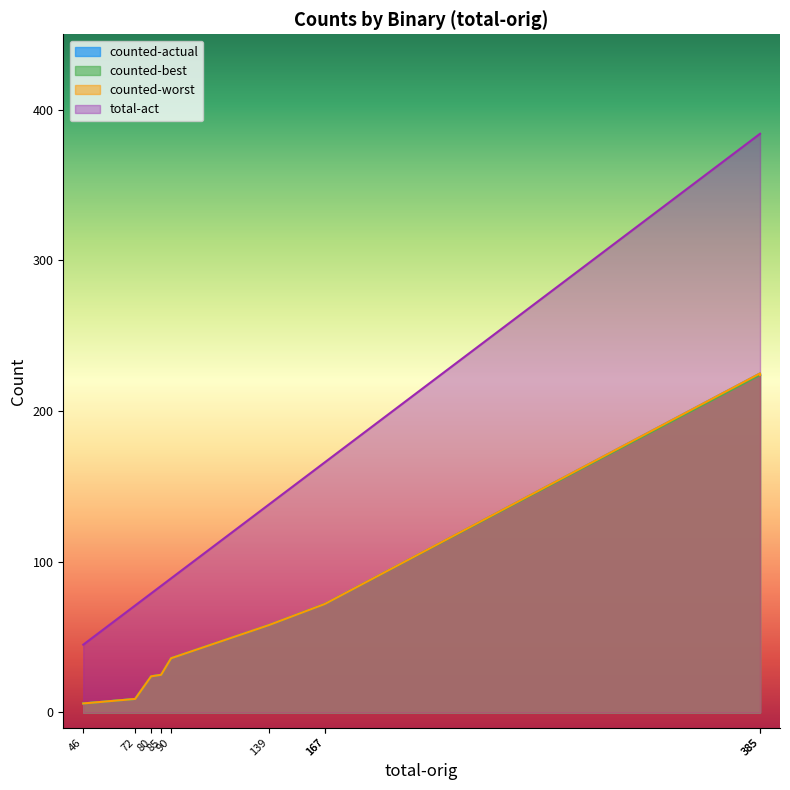

How many values in the counted-best series are below 58?

5